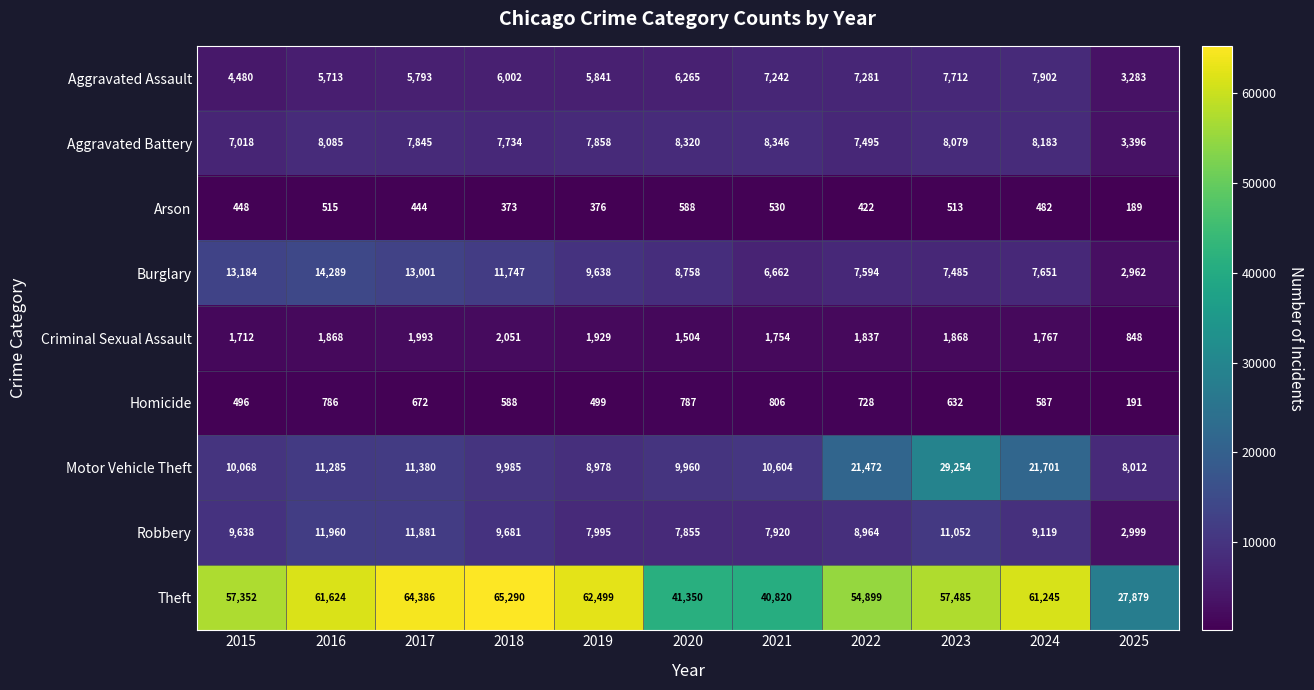

What is the approximate value of Robbery at 2021, to the nearest 100?

7900